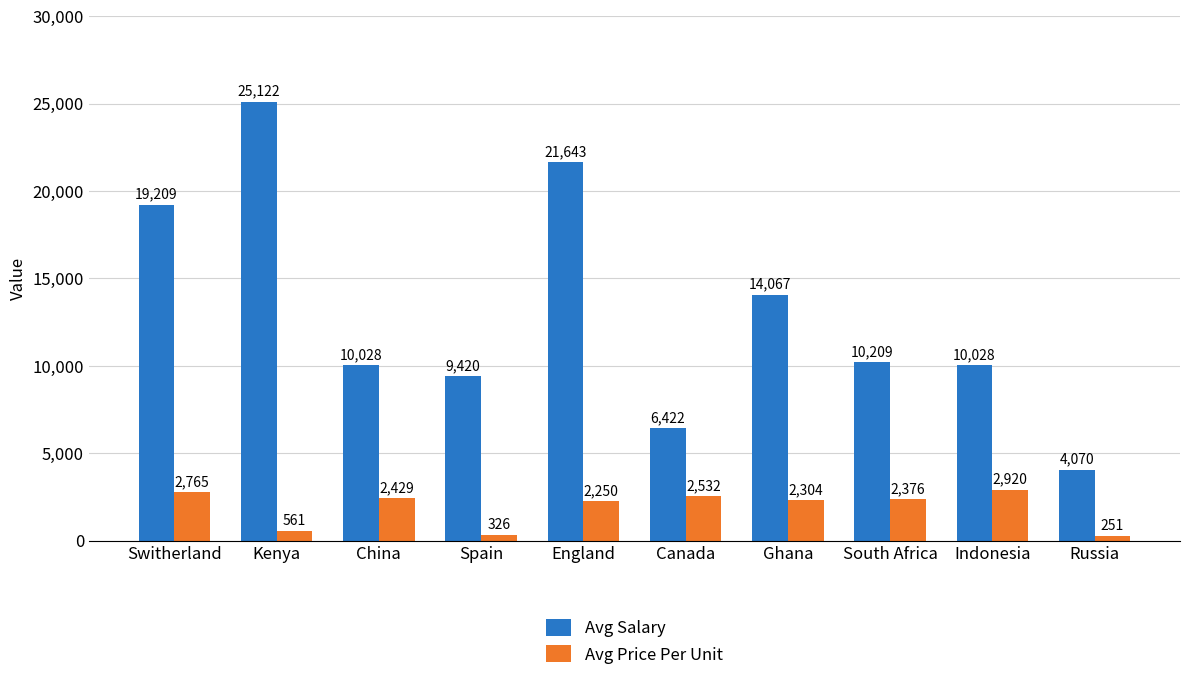

How many groups of bars are there?

10